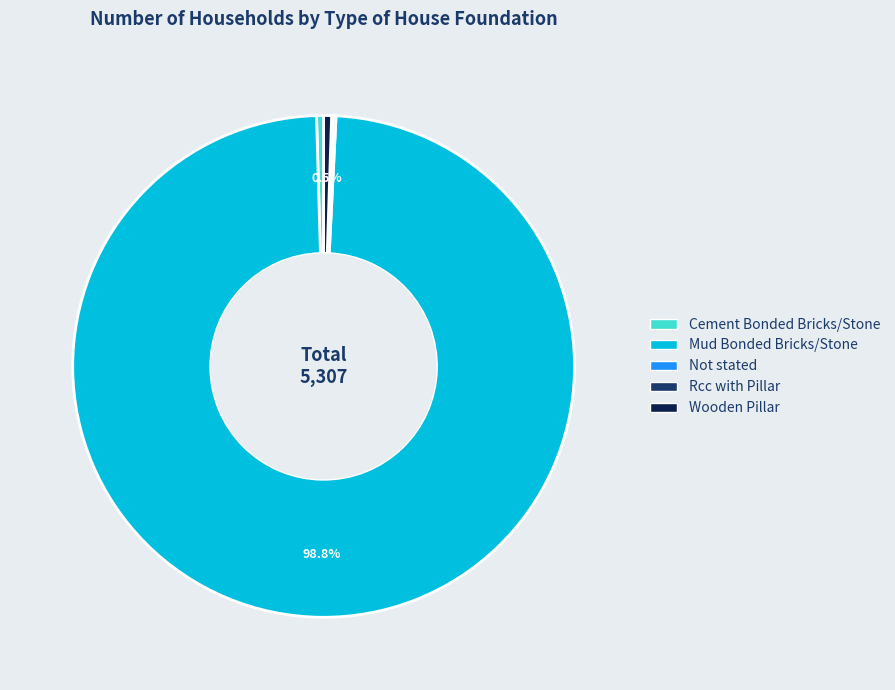

Which category has the biggest portion of the pie?

Mud Bonded Bricks/Stone